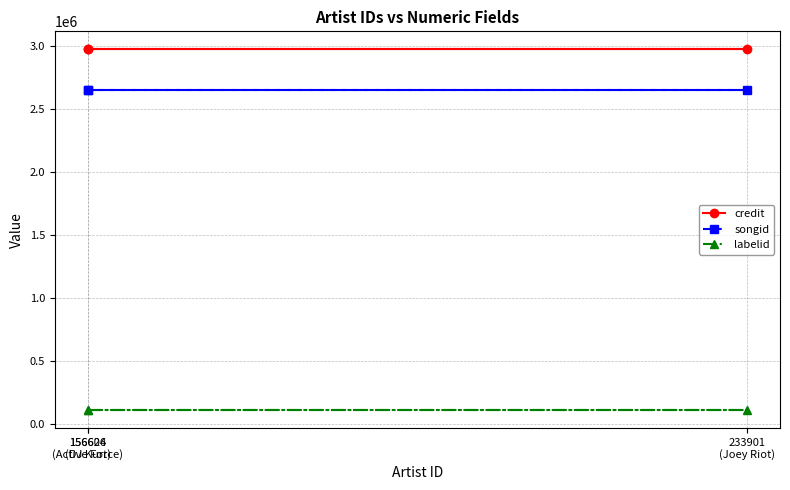

Reading left to right, list all the values displayed in this chart.

credit: 156606
(DJ Kurt)=2975902	156624
(Active Force)=2975902	233901
(Joey Riot)=2975902
songid: 156606
(DJ Kurt)=2656945	156624
(Active Force)=2656945	233901
(Joey Riot)=2656945
labelid: 156606
(DJ Kurt)=113098	156624
(Active Force)=113098	233901
(Joey Riot)=113098